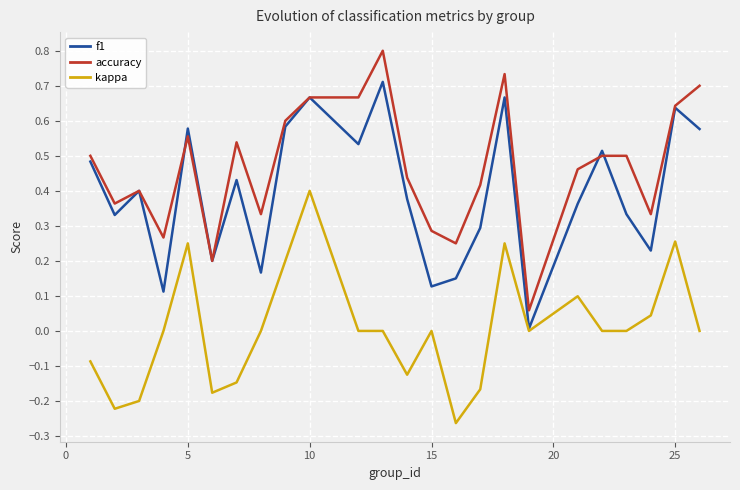

List the series in order of their overall mean, lowest first.

kappa, f1, accuracy